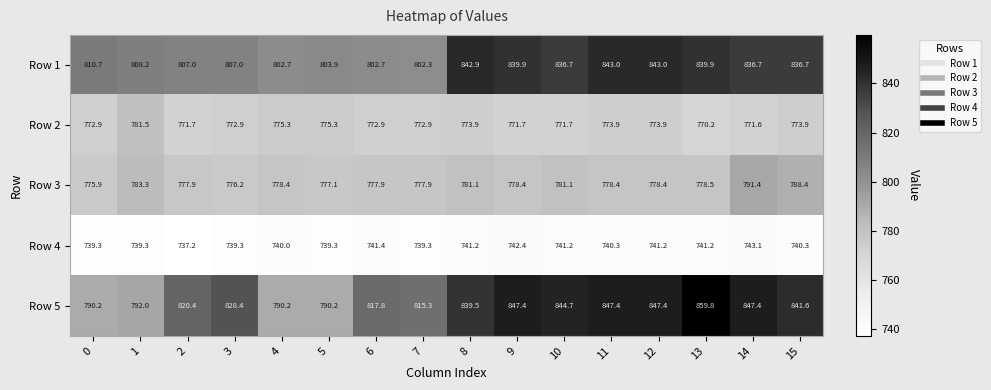

The value of Row 5 at 11 is 847.4. True or false?

True